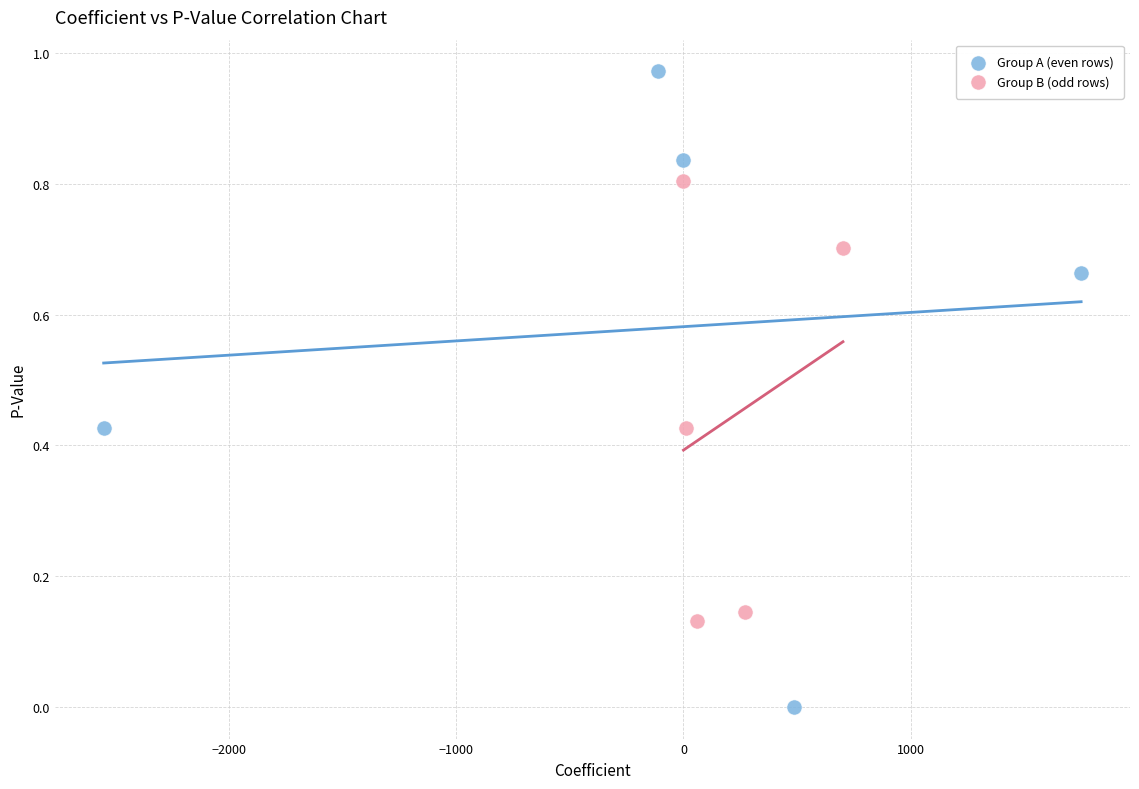

What are all the series names shown in the legend?

Group A (even rows), Group B (odd rows)